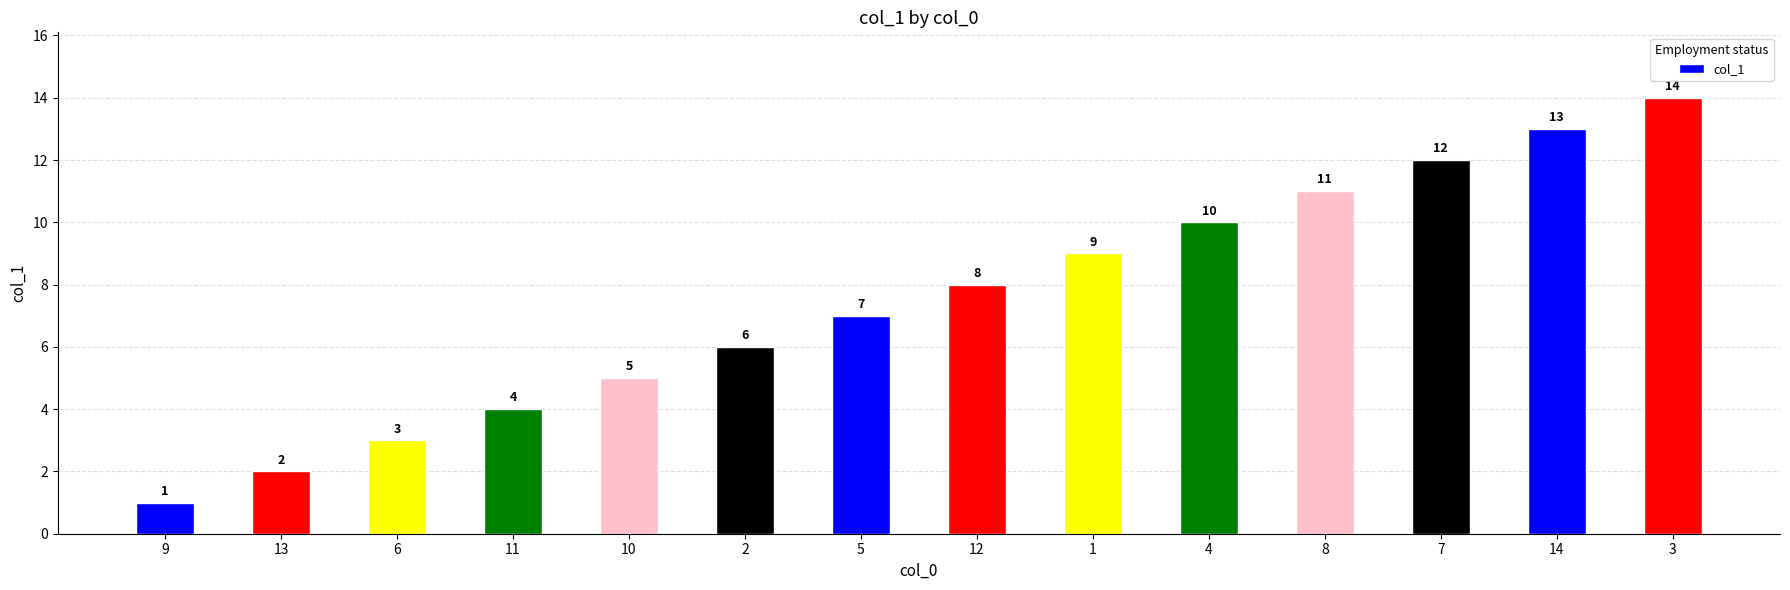

What is the label of the 1st bar from the left?

9